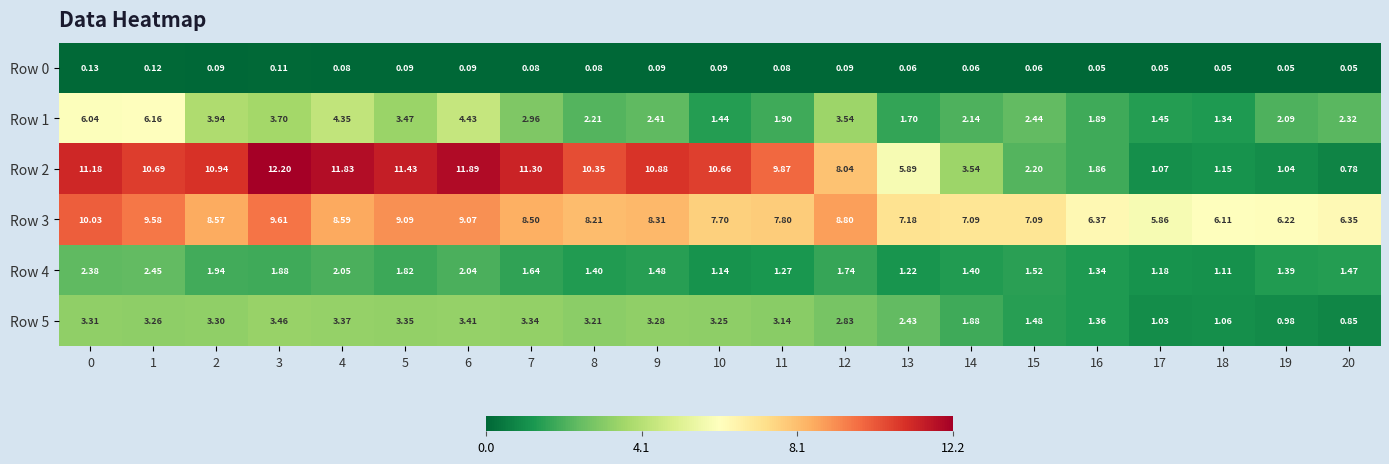

List the series in order of their peak value, lowest first.

Row 0, Row 4, Row 5, Row 1, Row 3, Row 2